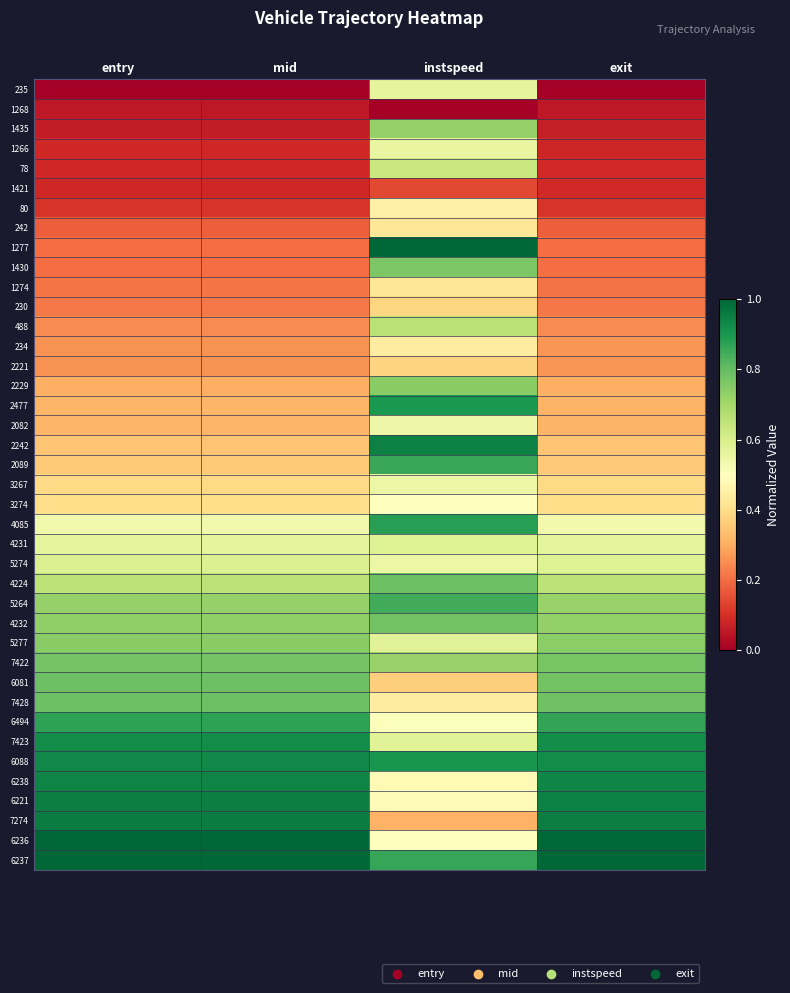

Which label corresponds to the smallest value in the chart?

entry